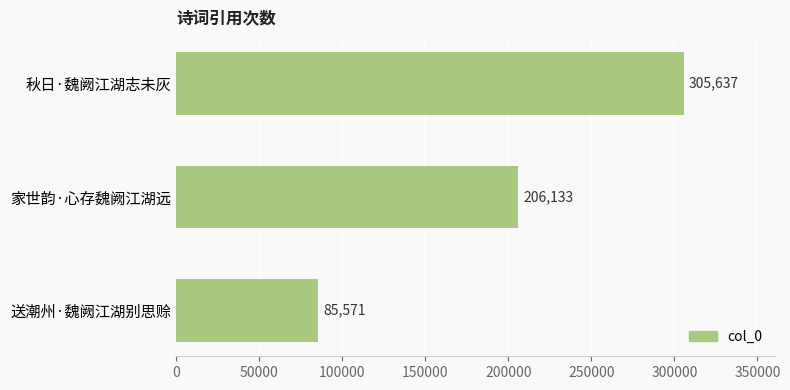

The value at 家世韵·心存魏阙江湖远 is 206133. True or false?

True